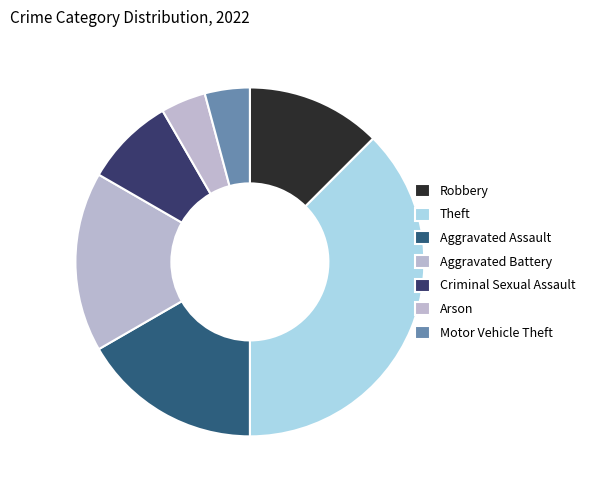

Which slice is the largest?

Theft